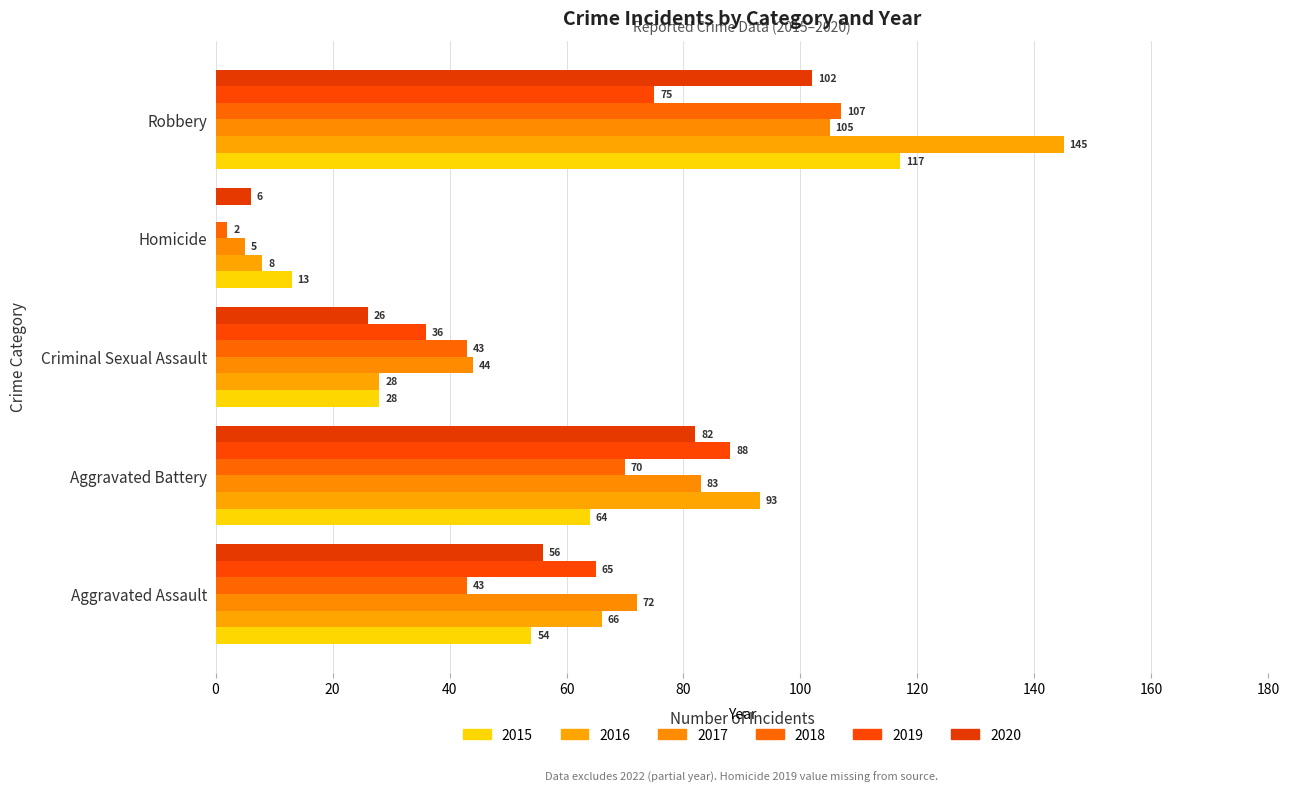

How many distinct data groups are displayed?

6